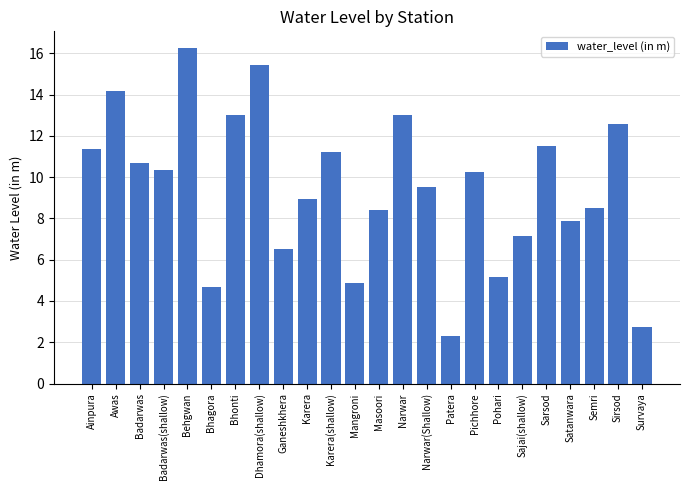

At which label does the data first exceed 10?

Ainpura